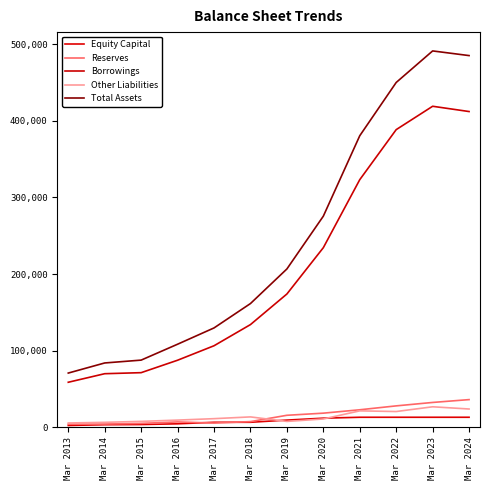

Does the chart display data point markers on the line(s)?

No